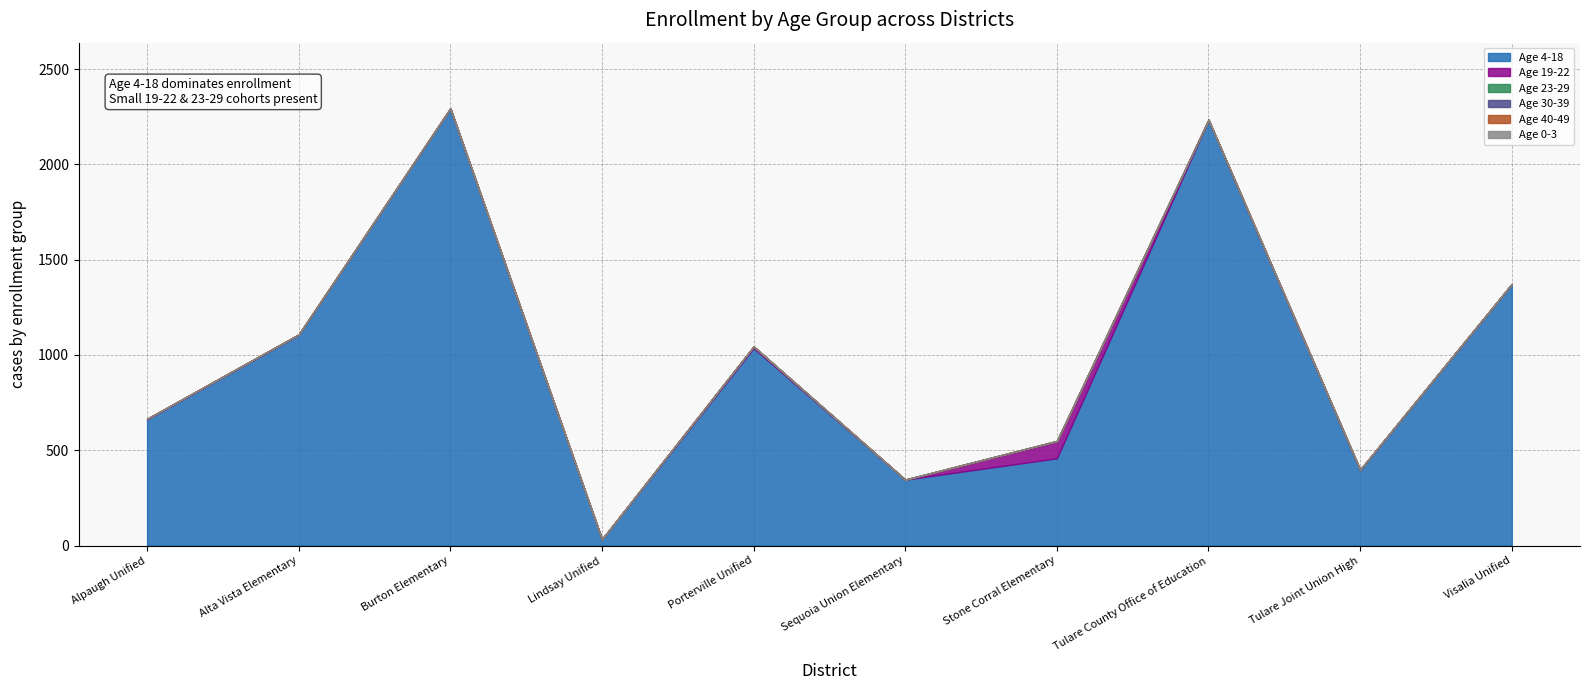

True or false: Age 30-39 and Age 19-22 cross at least once.

False